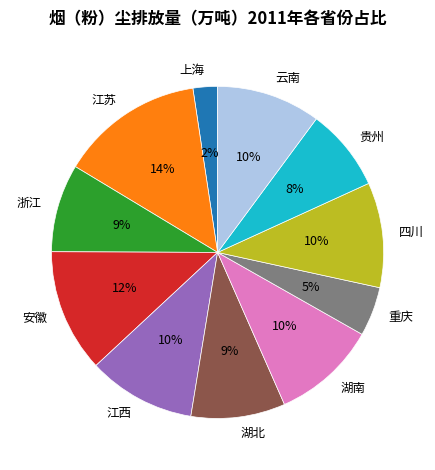

To the nearest percent, what is the combined percentage of 湖北 and 贵州?

17%